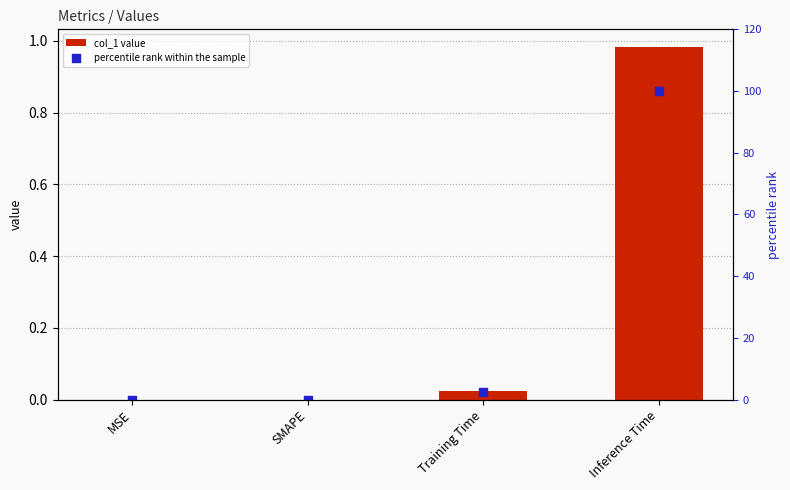

Which series reaches the maximum Y coordinate?

percentile rank within the sample